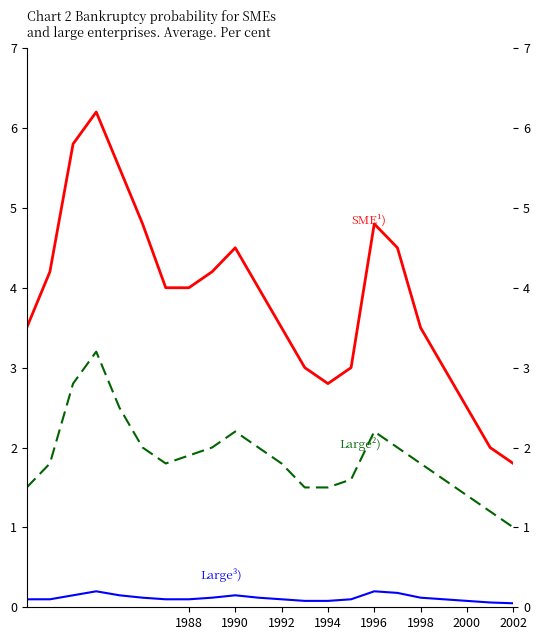

What is the greatest value displayed?

6.2